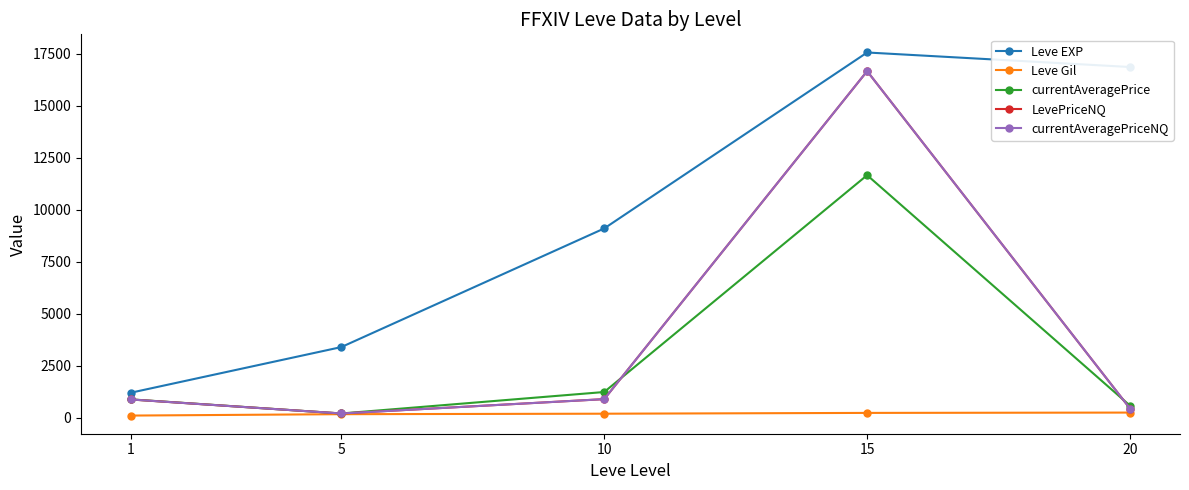

Which category has the lowest value in the currentAveragePriceNQ series?

5